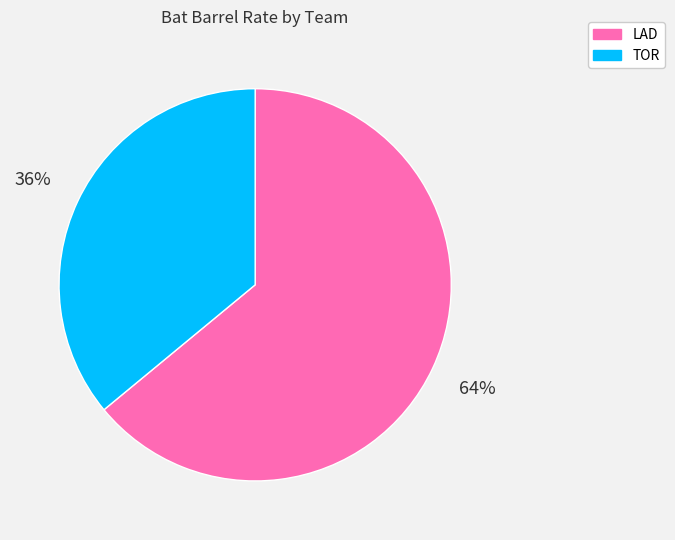

How many slices are in this pie chart?

2